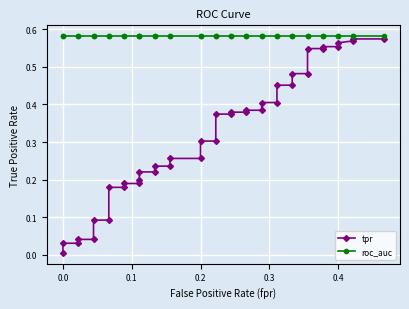

Is it true that roc_auc equals 0.9 at 0.2?

False